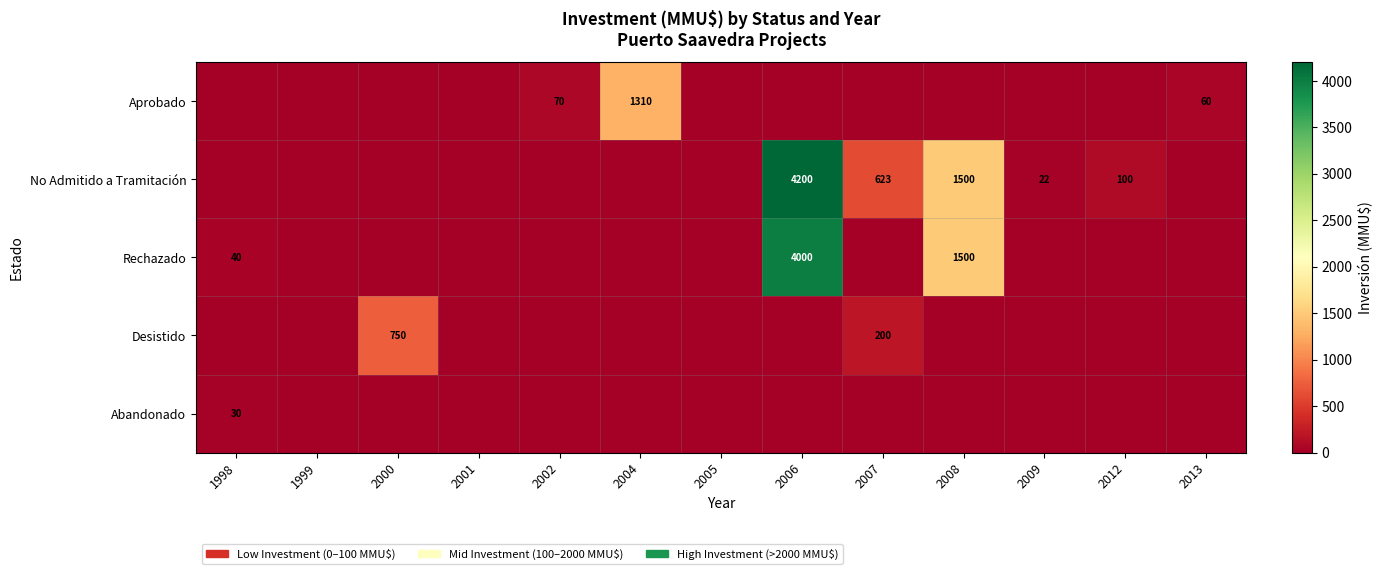

True or false: Aprobado has a value of 0 at 2001.

True